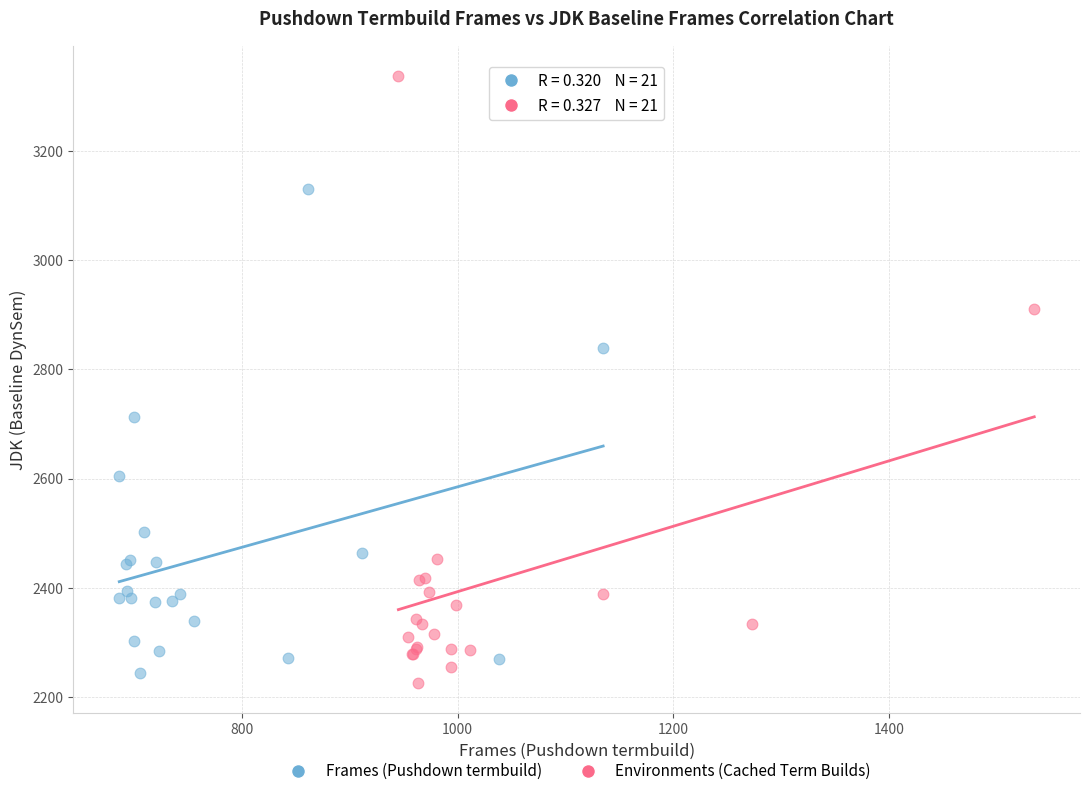

Which series has the largest Y range (max minus min)?

Environments (Cached Term Builds)